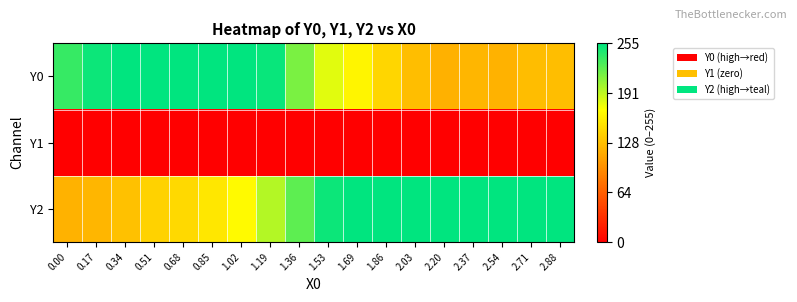

Which series has the largest total across all categories?

Y2